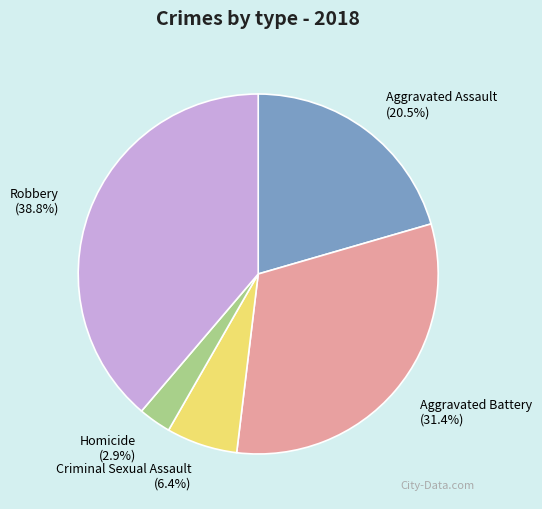

What percentage is the Homicide slice, to the nearest percent?

3%